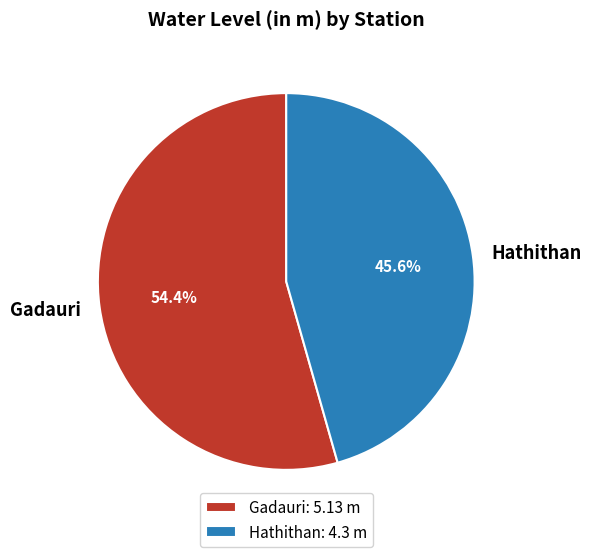

Which category has the biggest portion of the pie?

Gadauri